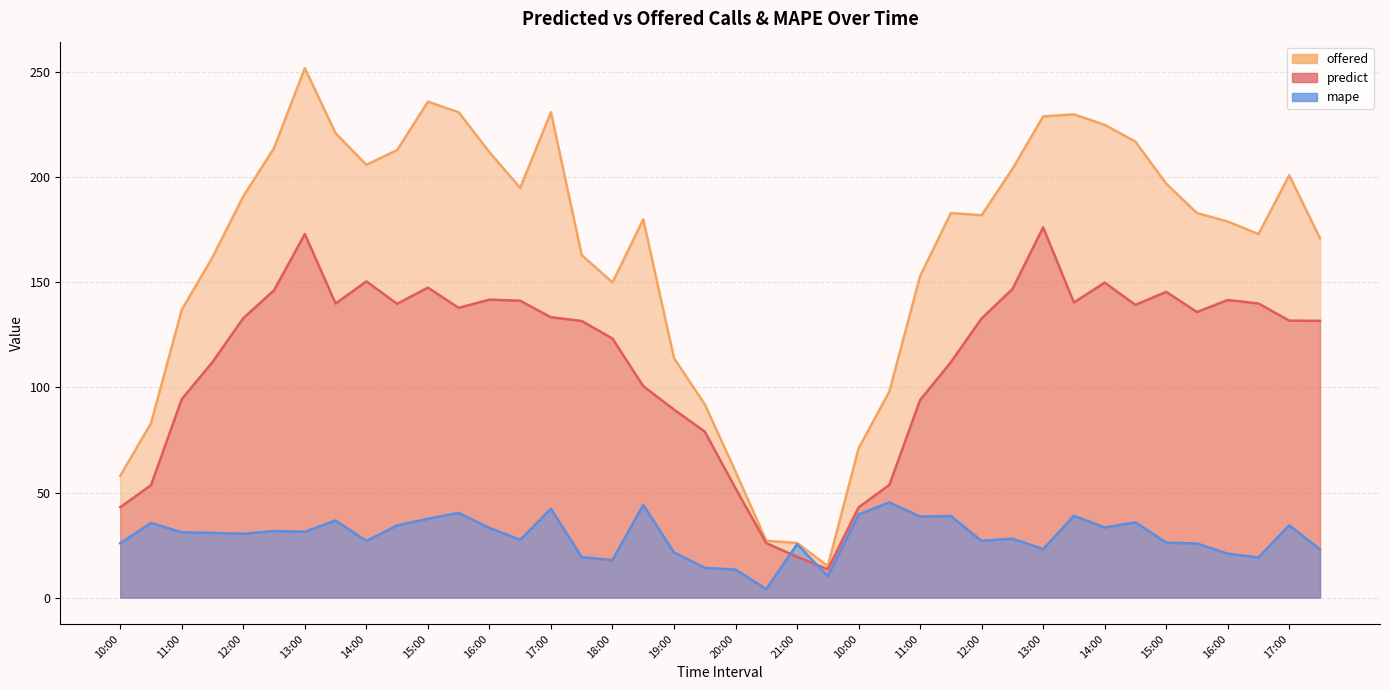

True or false: offered has more than 2 points higher than both neighbors.

True